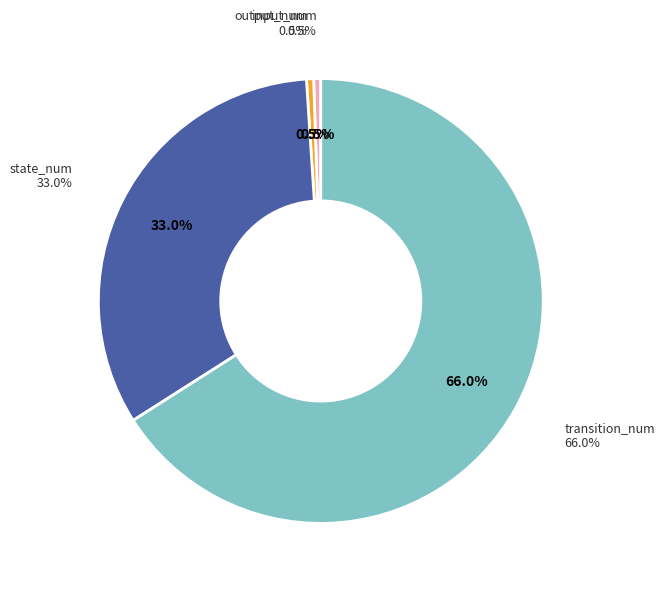

To the nearest percent, what percentage of the pie is state_num?

33%